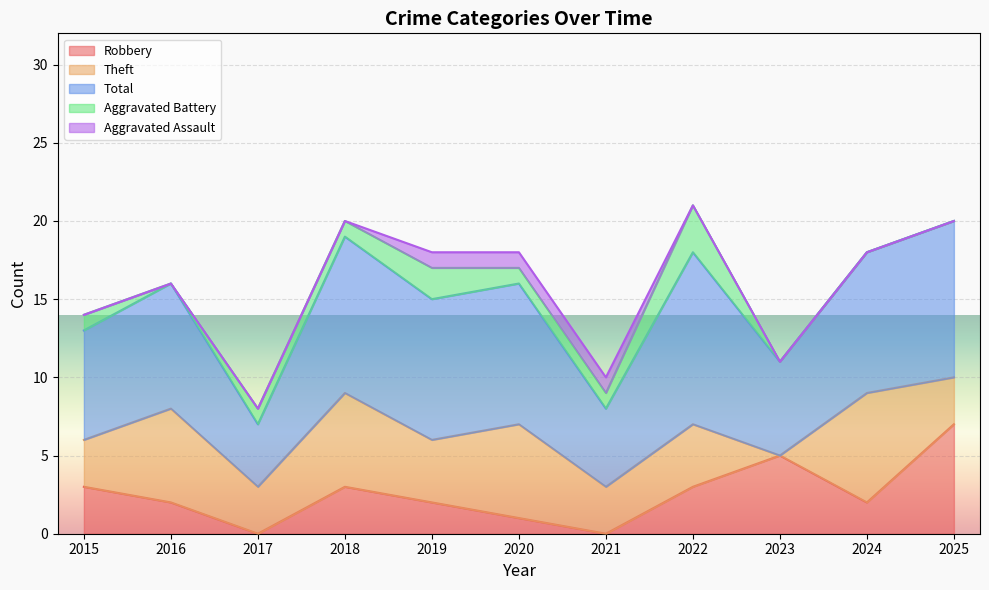

How many Robbery values are between 1 and 3?

7